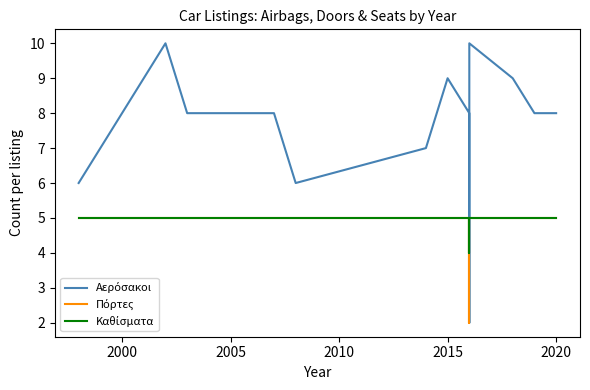

After their last crossing, which series has the higher values: Καθίσματα or Αερόσακοι?

Αερόσακοι